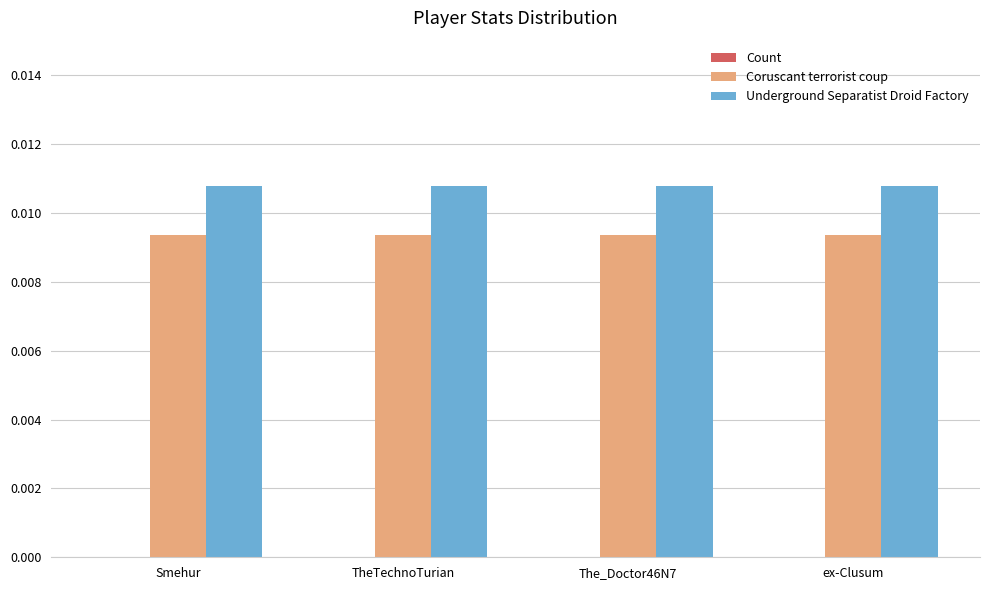

At how many categories does at least one series exceed 0?

4